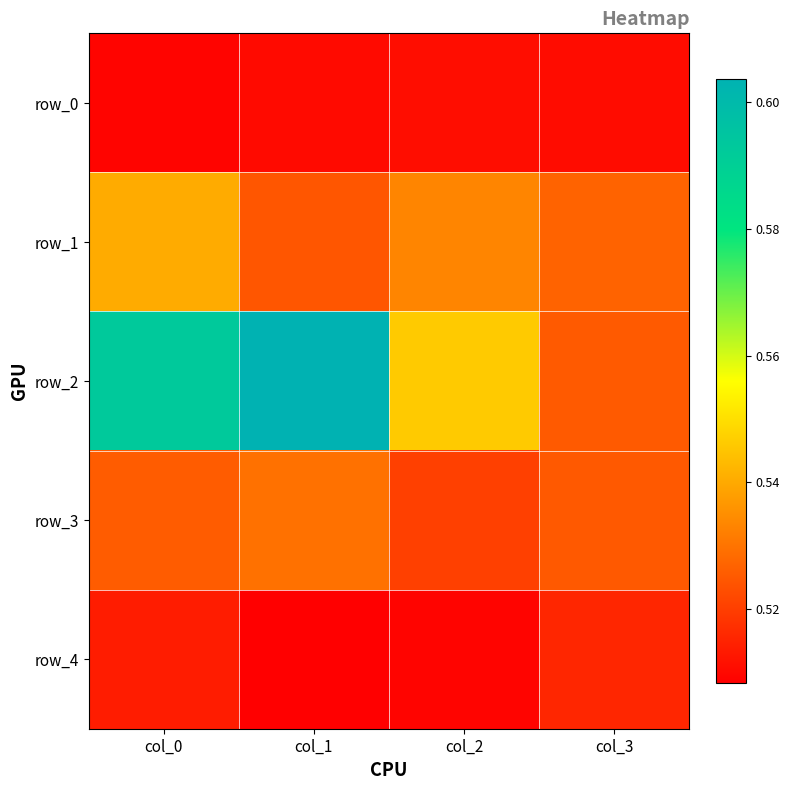

Reading right to left, transcribe all the data shown in this chart.

row_0: 0.5	0.5	0.5	0.5
row_1: 0.5	0.5	0.5	0.5
row_2: 0.5	0.5	0.6	0.6
row_3: 0.5	0.5	0.5	0.5
row_4: 0.5	0.5	0.5	0.5